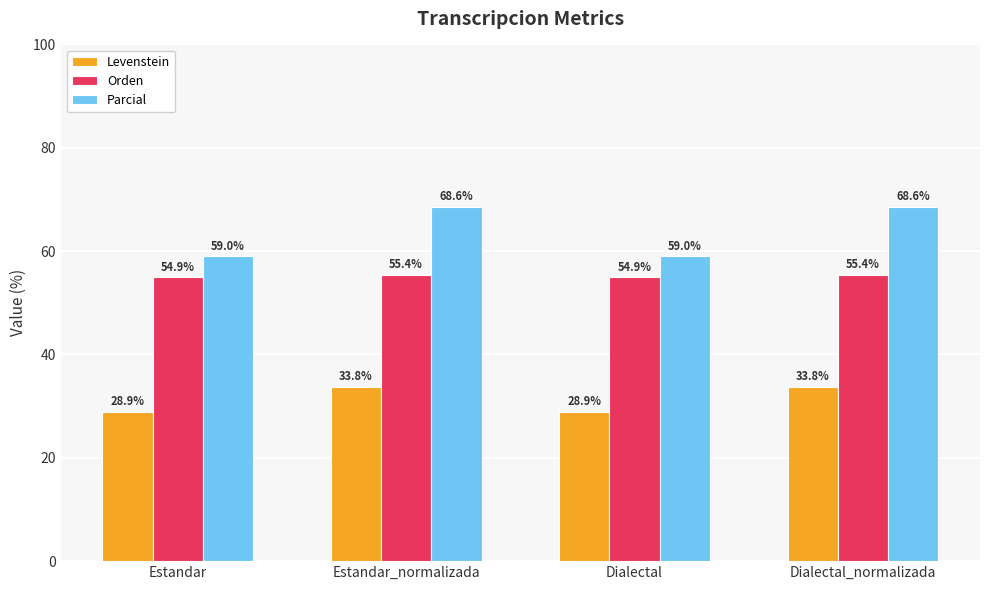

Read the Levenstein value at Estandar.

28.9